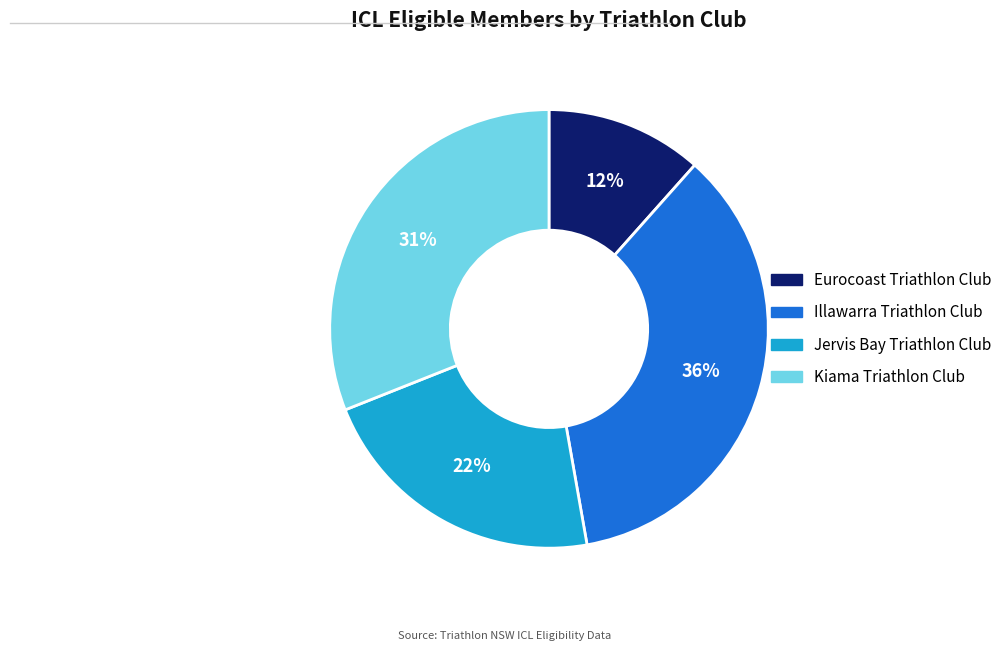

Count the number of slices in the pie.

4